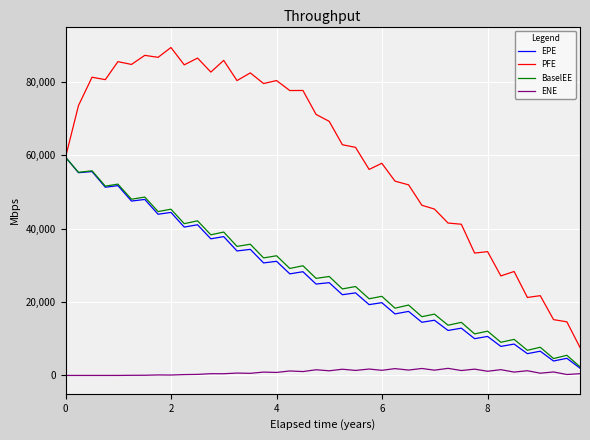

True or false: PFE and ENE cross at least once.

False